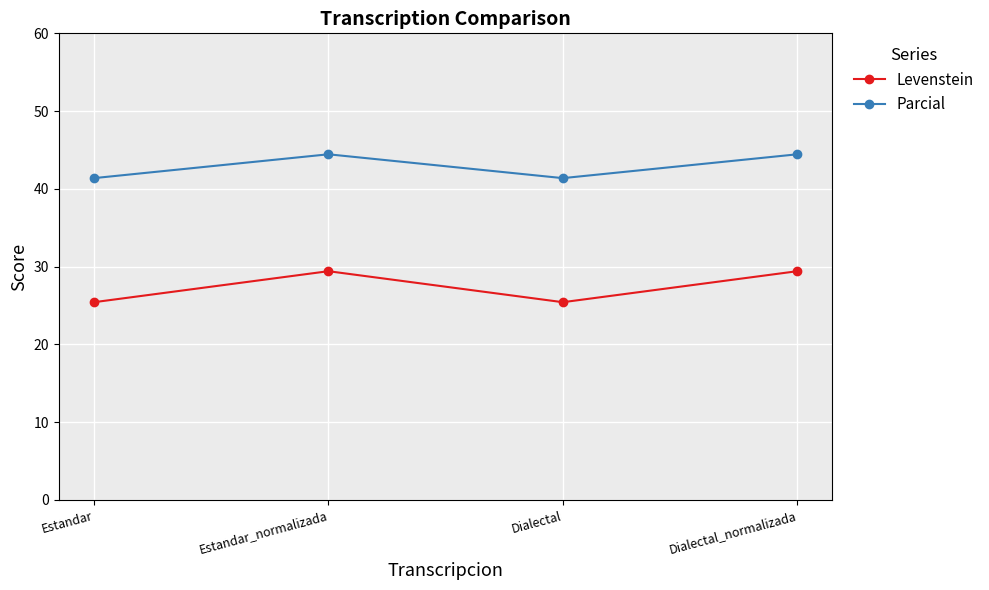

How many distinct data groups are displayed?

2